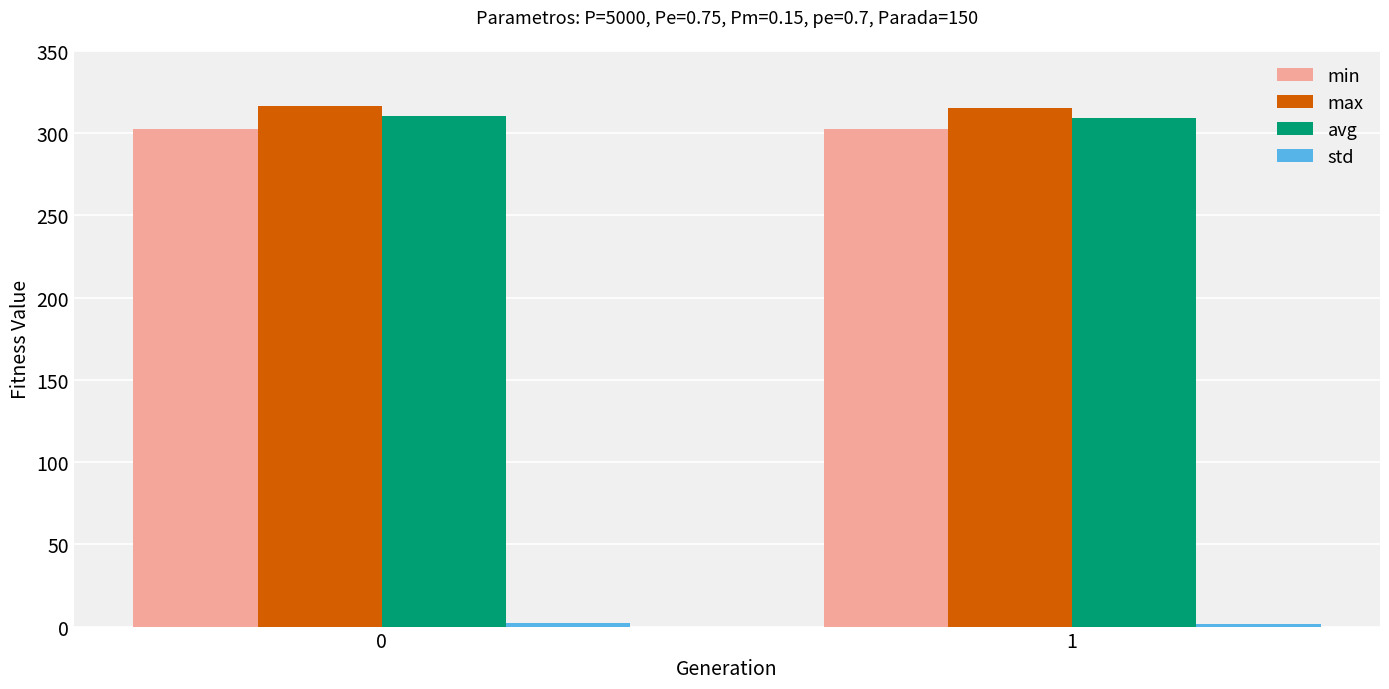

How many categories are shown in the chart?

2